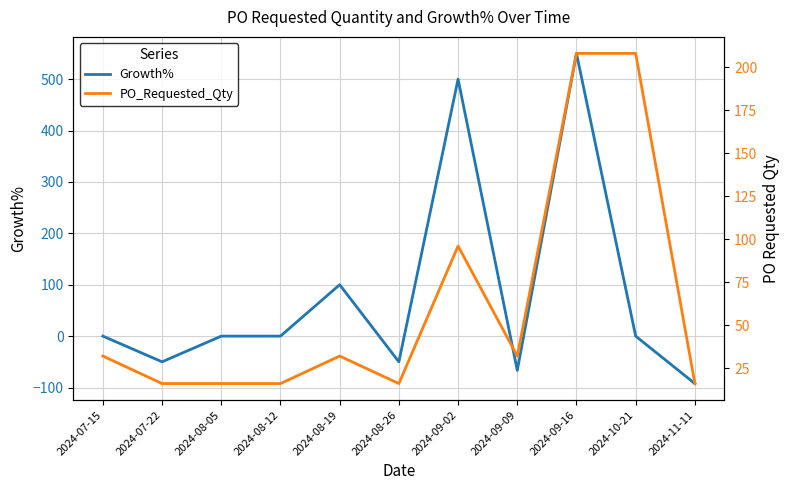

The value of Growth% at 2024-08-26 is -50.0. True or false?

True